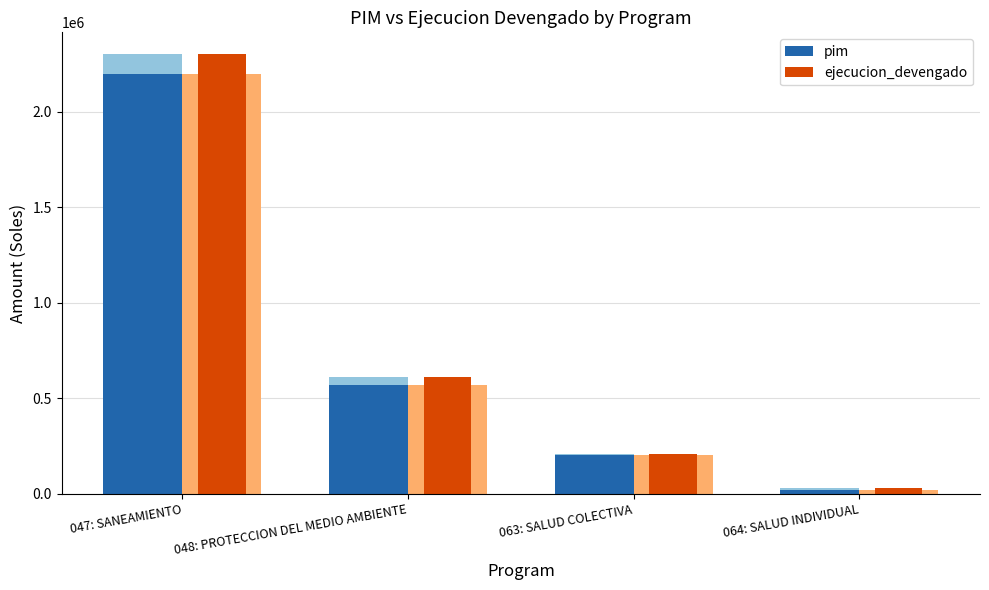

Reading left to right, extract all data points from this chart.

pim: 047: SANEAMIENTO=2197052	048: PROTECCION DEL MEDIO AMBIENTE=570386	063: SALUD COLECTIVA=203727	064: SALUD INDIVIDUAL=22682
ejecucion_devengado: 047: SANEAMIENTO=2299666	048: PROTECCION DEL MEDIO AMBIENTE=612334	063: SALUD COLECTIVA=209418	064: SALUD INDIVIDUAL=30670